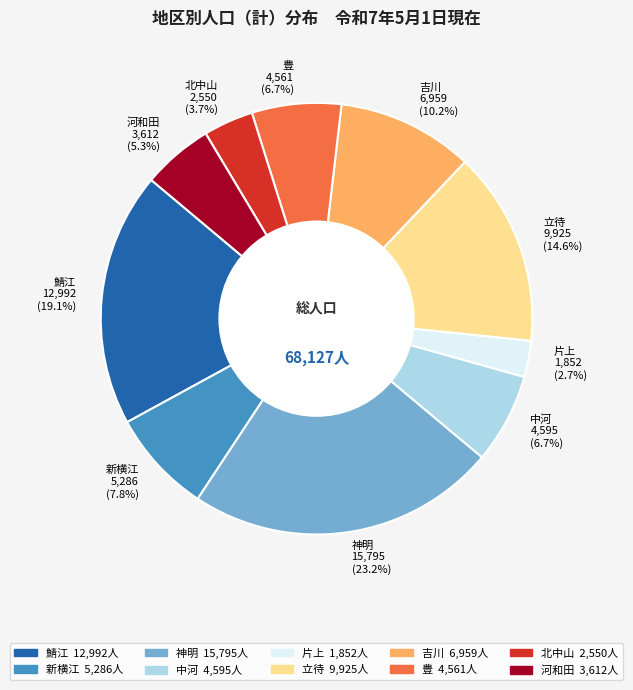

How many segments does this pie chart have?

10